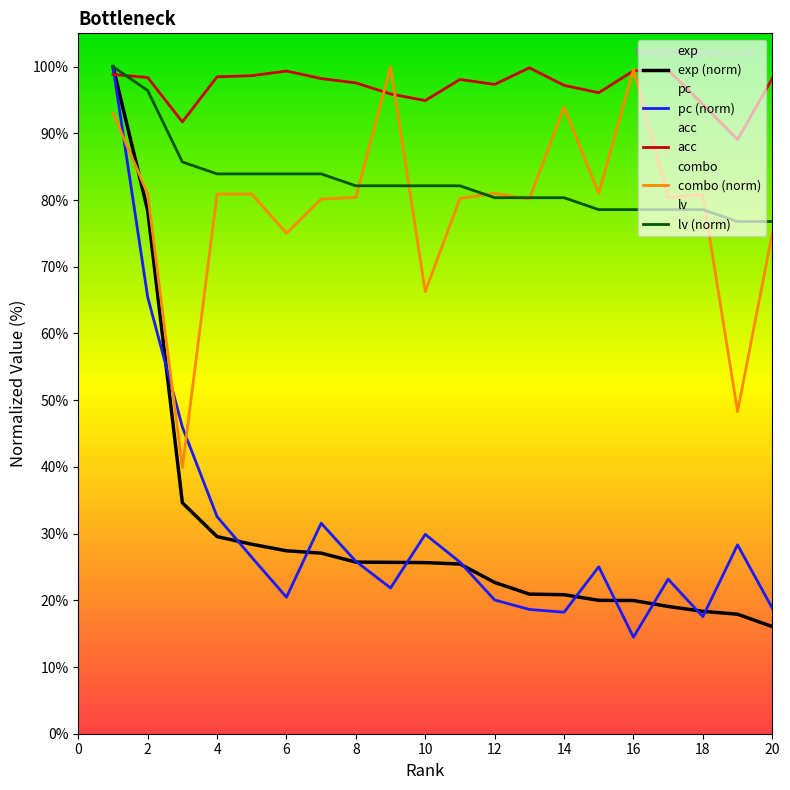

Is it true that acc equals 98.2 at 20?

True